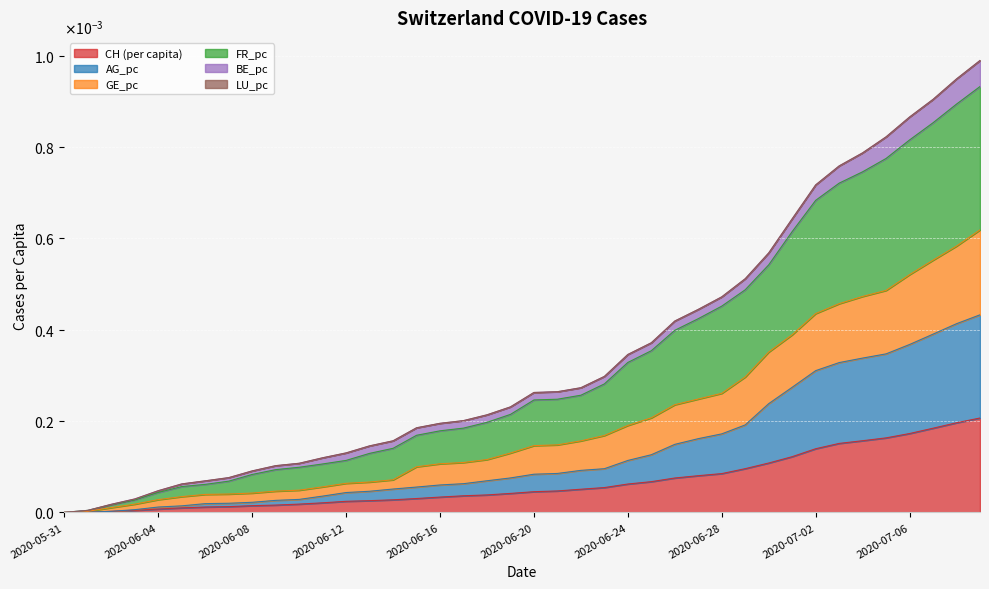

True or false: FR_pc and AG_pc intersect in this chart.

False